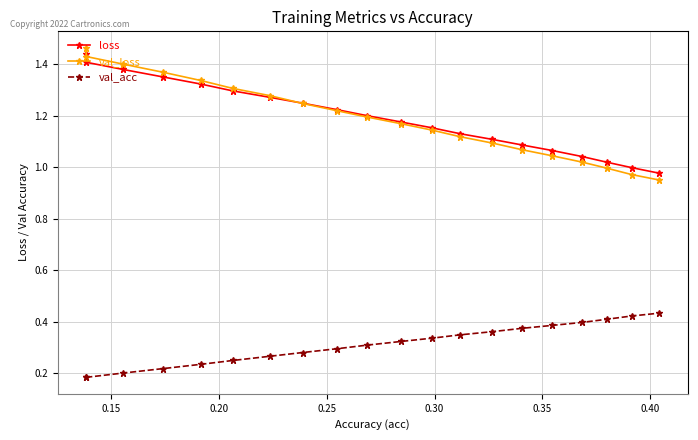

True or false: val_acc and loss cross at least once.

False